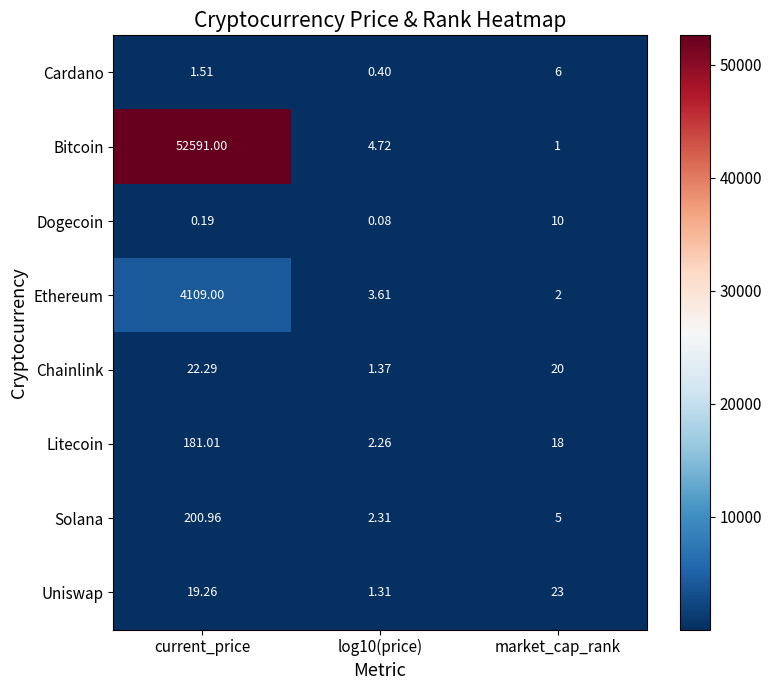

At which category is the sum across all series the highest?

current_price